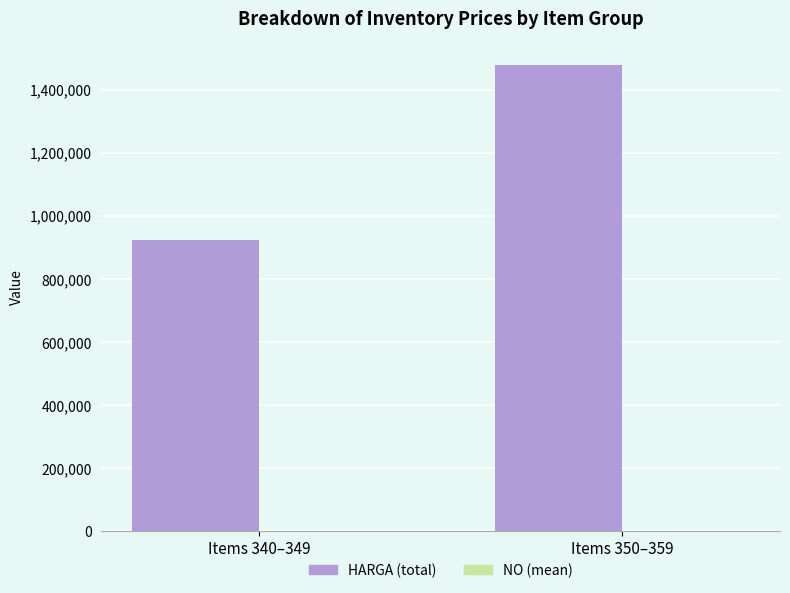

Which series has the largest total across all categories?

HARGA (total)